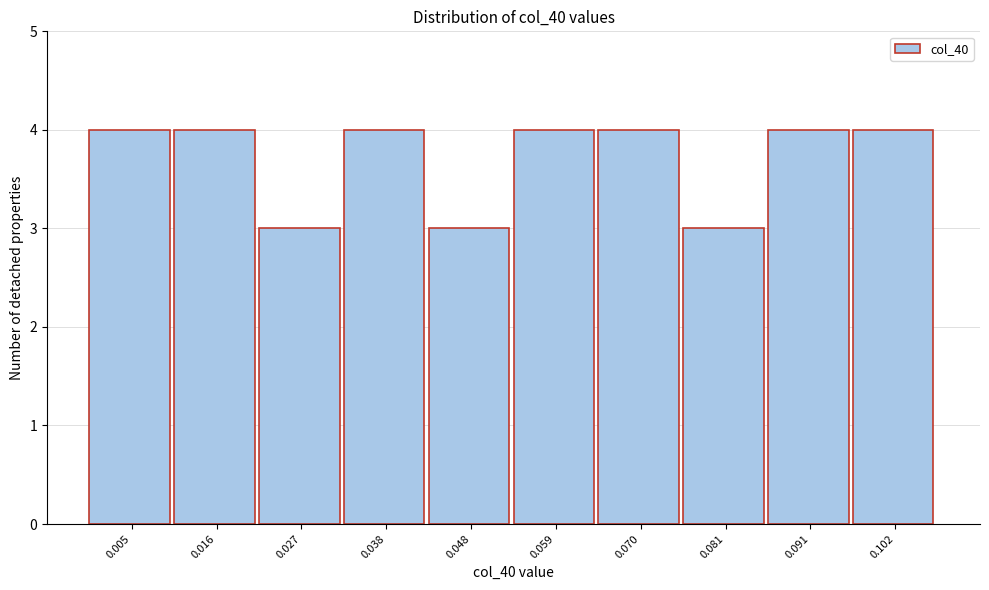

Reading left to right, transcribe this chart: for each bar, give the range it covers on the x-axis and its height. Neither the bar edges nor the heights are printed on the chart, so give them approximately, as read against the axes.

0.000 to 0.010: 4
0.010 to 0.022: 4
0.022 to 0.032: 3
0.032 to 0.042: 4
0.042 to 0.054: 3
0.054 to 0.064: 4
0.064 to 0.076: 4
0.076 to 0.086: 3
0.086 to 0.096: 4
0.096 to 0.108: 4